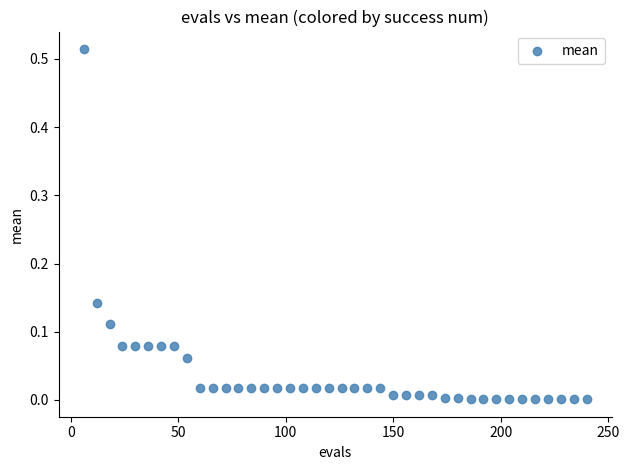

What is the range of X values (max minus min)?

234.0